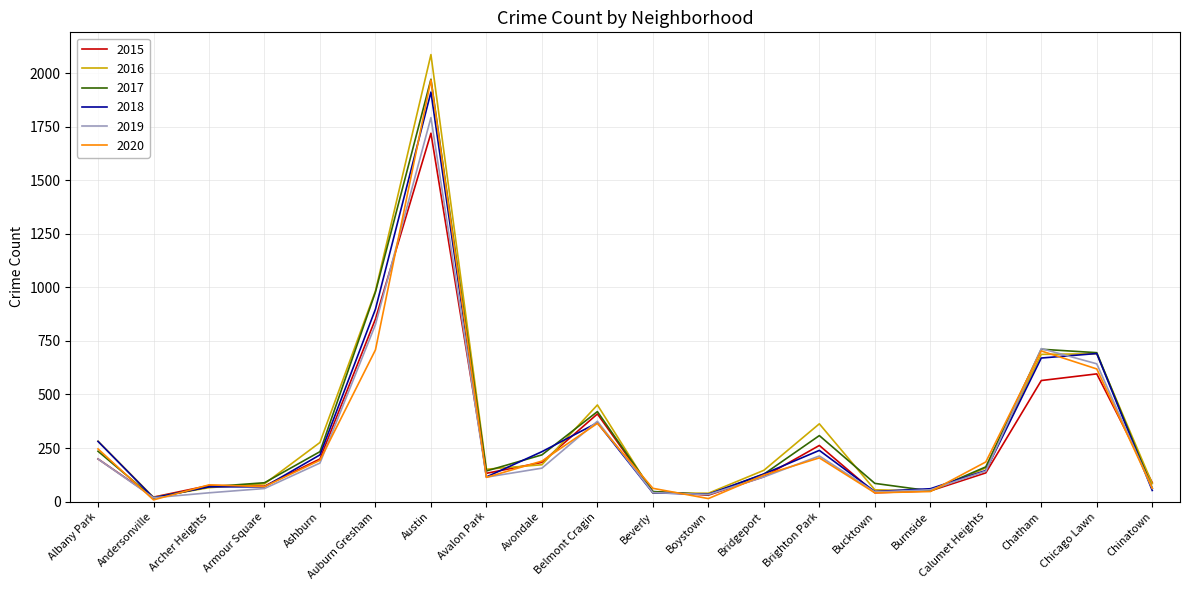

The 2016 series shows 617 at Brighton Park. True or false?

False